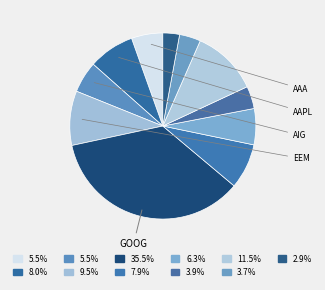

Rank the categories by value from highest to lowest.

GOOG, SPY, EEM, AAPL, IBM, IWM, AIG, AAA, BAC, USO, WMI